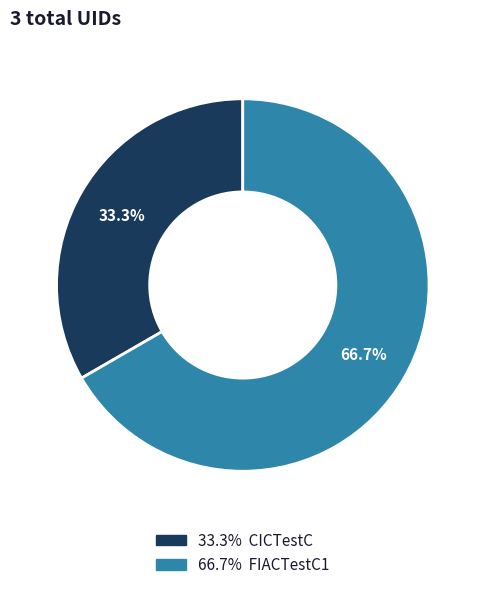

Does any single category account for the majority?

Yes